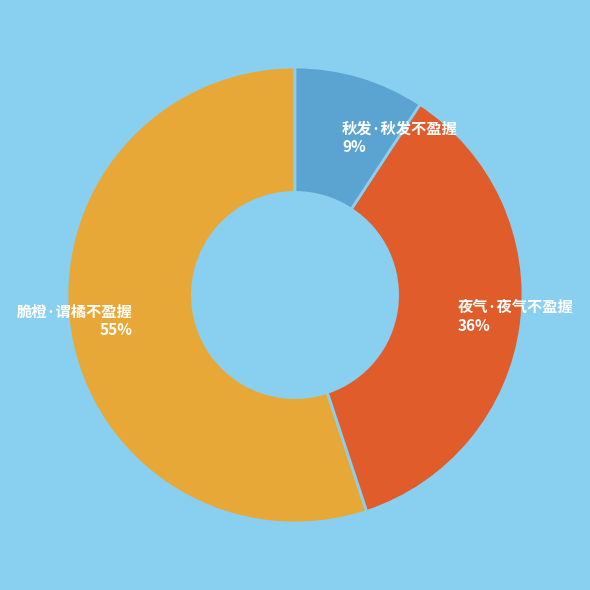

What percentage is the 脆橙·谓橘不盈握 slice, to the nearest percent?

55%